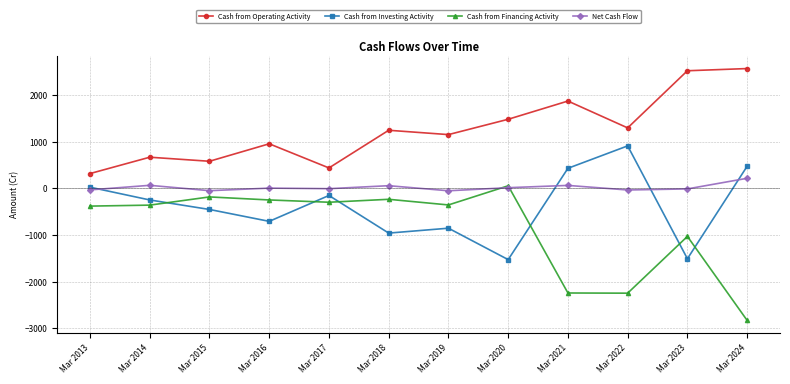

Rank the series by their average value, from highest to lowest.

Cash from Operating Activity, Net Cash Flow, Cash from Investing Activity, Cash from Financing Activity